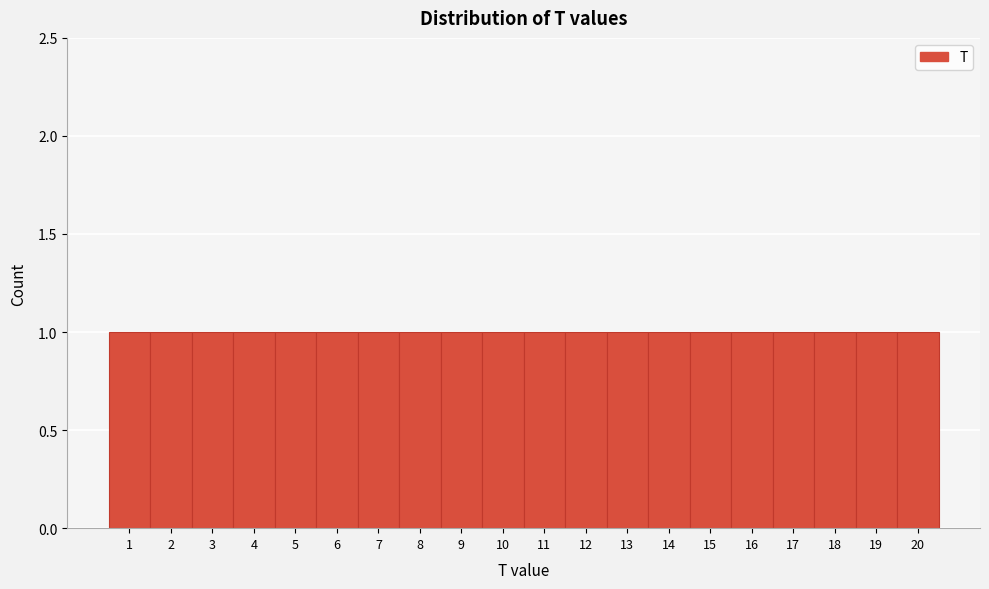

What is the height of the bar covering 6.5 to 7.5 on the x-axis? The values are not printed on the chart, so give them approximately, as read against the axis.

1